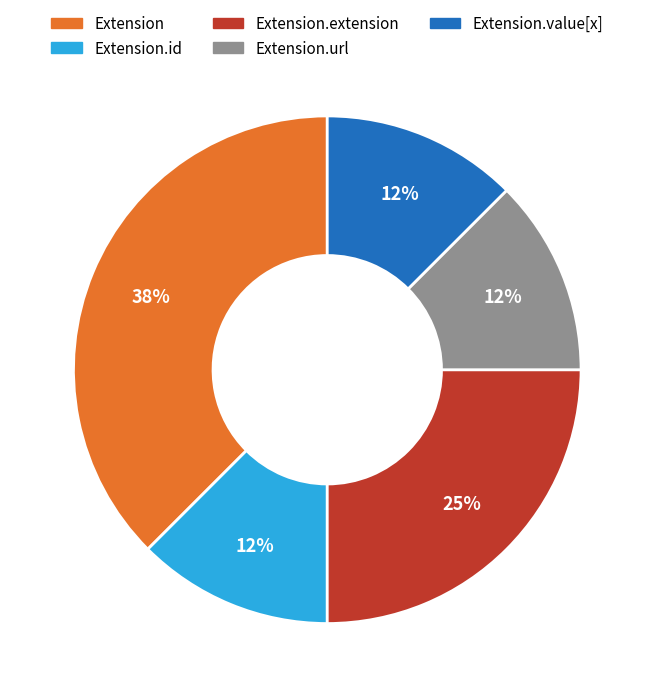

Is there any slice that represents more than half of the pie?

No